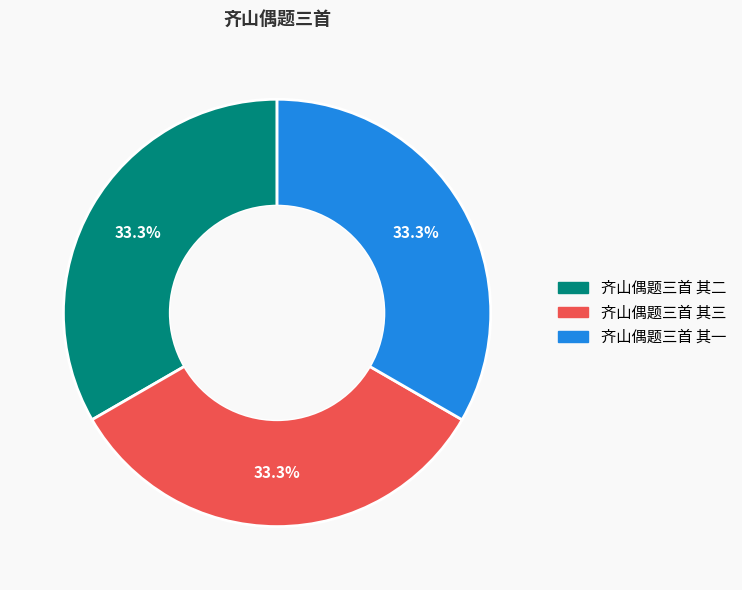

Does any single category account for the majority?

No